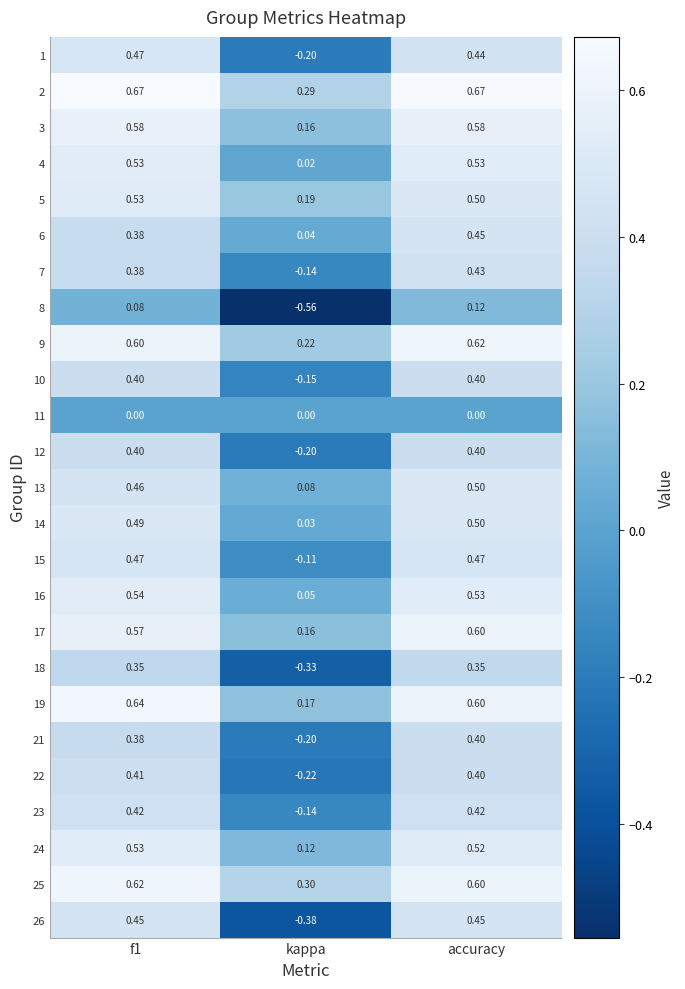

Is the value of 21 at kappa greater than the value of 18 at accuracy?

No